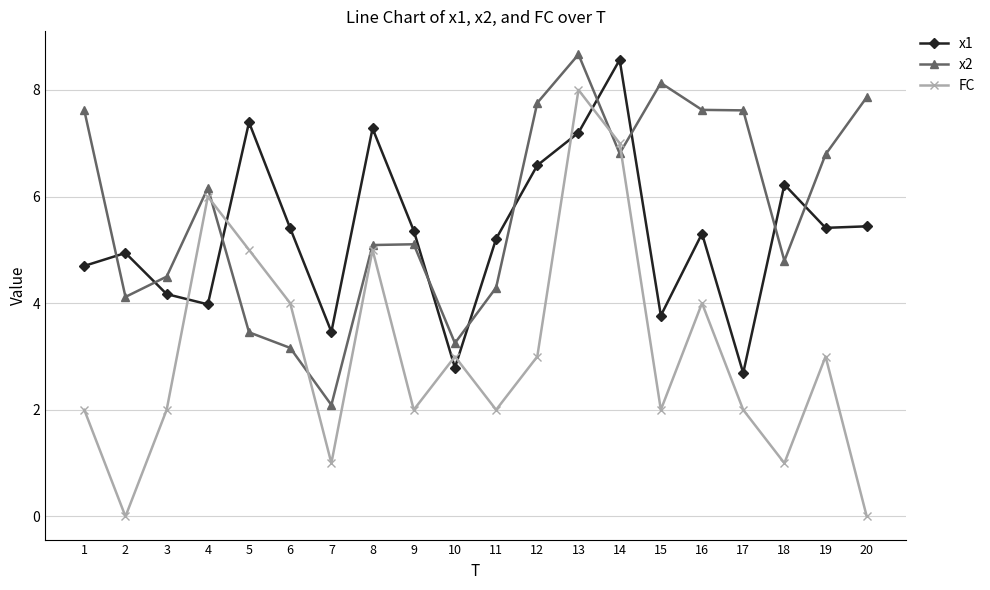

Which series has the largest range (max minus min)?

FC